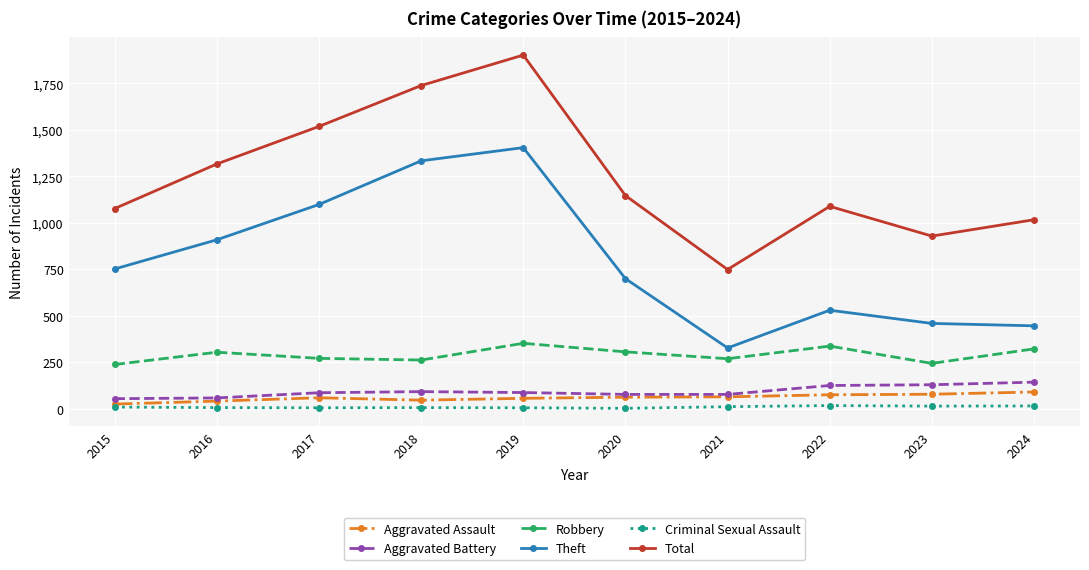

What is the greatest value displayed?

1902